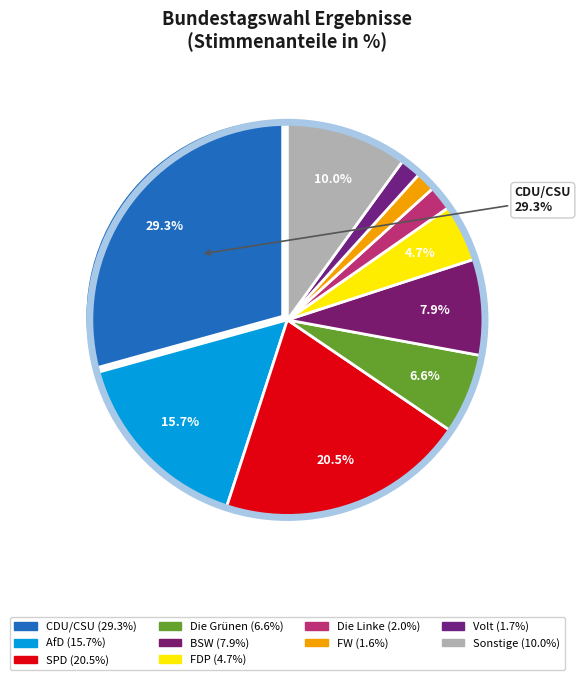

How many slices are in this pie chart?

10